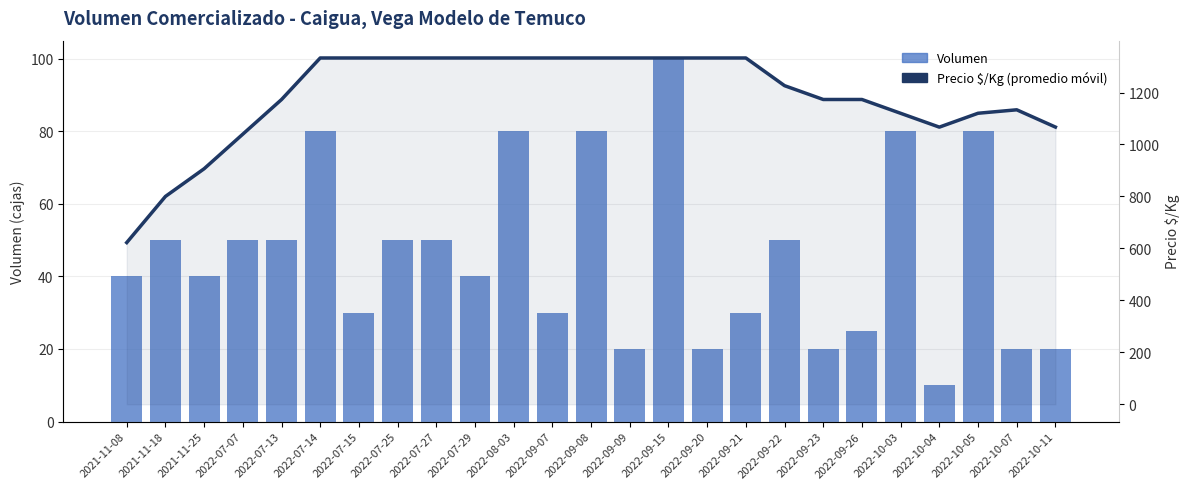

How many data points does each series have?

25